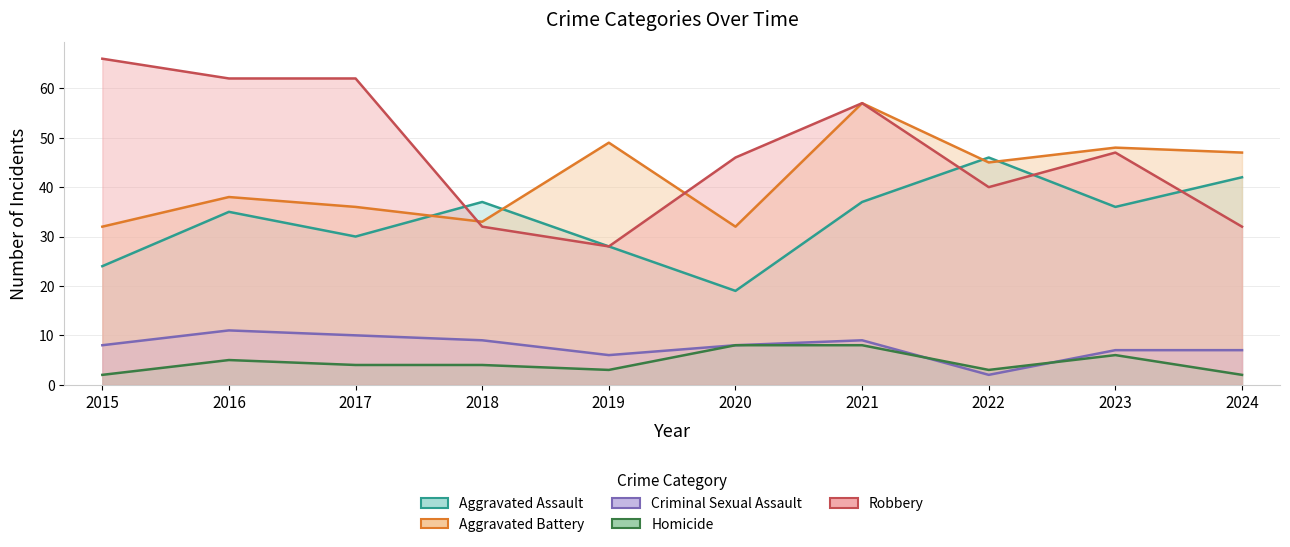

True or false: Homicide and Aggravated Assault cross at least once.

False